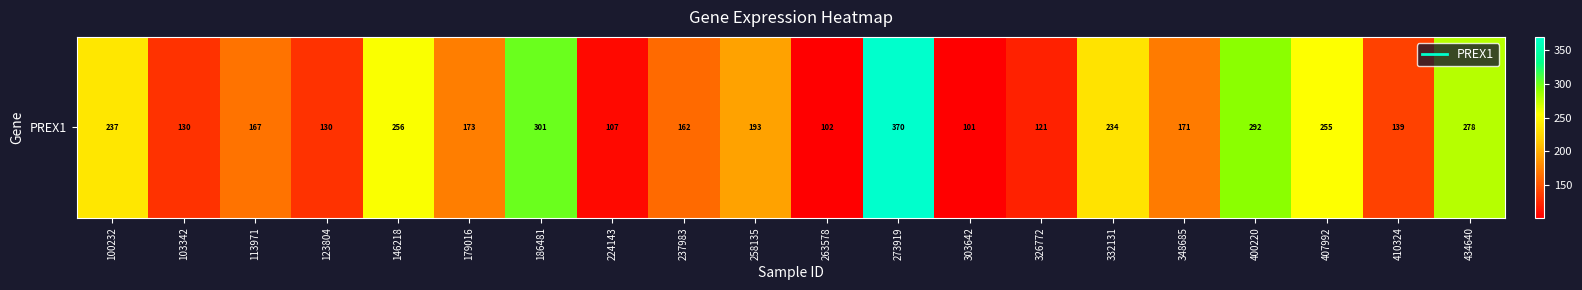

List the labels in order of value, smallest first.

303642, 263578, 224143, 326772, 123804, 103342, 410324, 237983, 113971, 348685, 179016, 258135, 332131, 100232, 407992, 146218, 434640, 400220, 186481, 273919